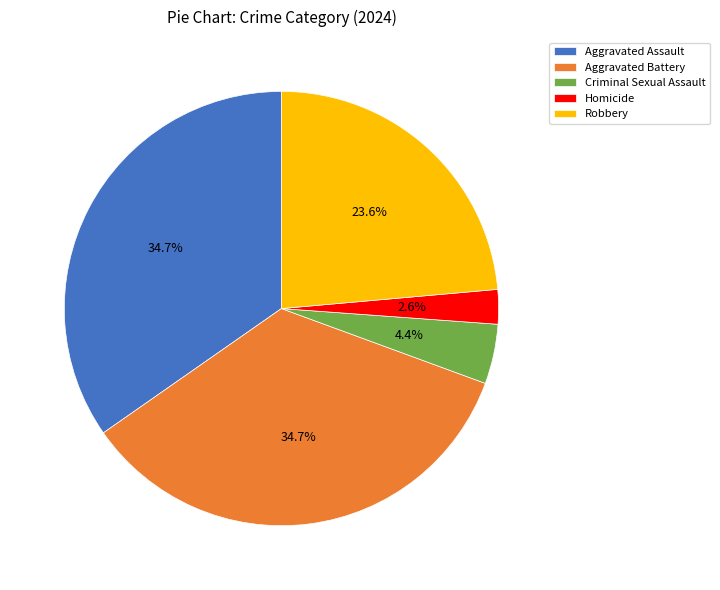

To the nearest percent, what is the difference between the largest and smallest slice percentages?

32%